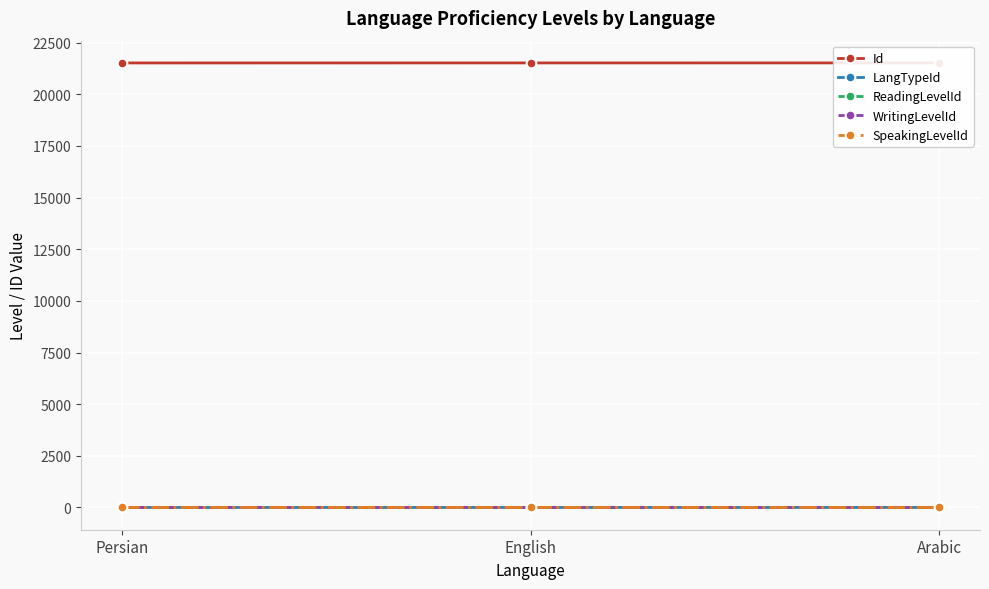

List the labels in order of WritingLevelId value, largest first.

Persian, English, Arabic